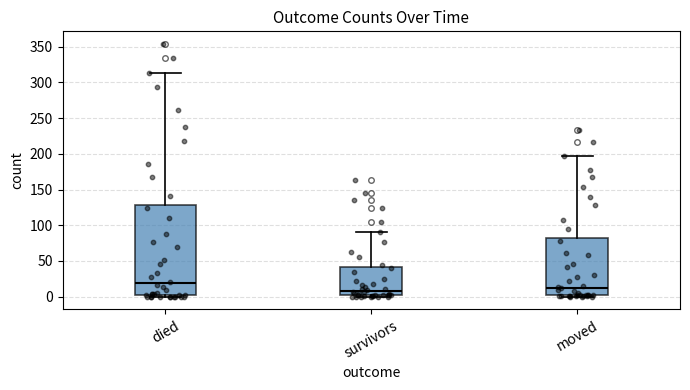

Reading left to right, transcribe this box plot: for each box, give where its median line is, the range the box spans, and where its two whiskers end, as read against the y-axis. The values are not printed on the chart, so give them approximately, as read against the axis.

died: median 20, box 0 to 130, whiskers 0 to 315
survivors: median 10, box 0 to 40, whiskers 0 (just below the box's lower edge) to 90
moved: median 15, box 0 to 80, whiskers 0 (just below the box's lower edge) to 195